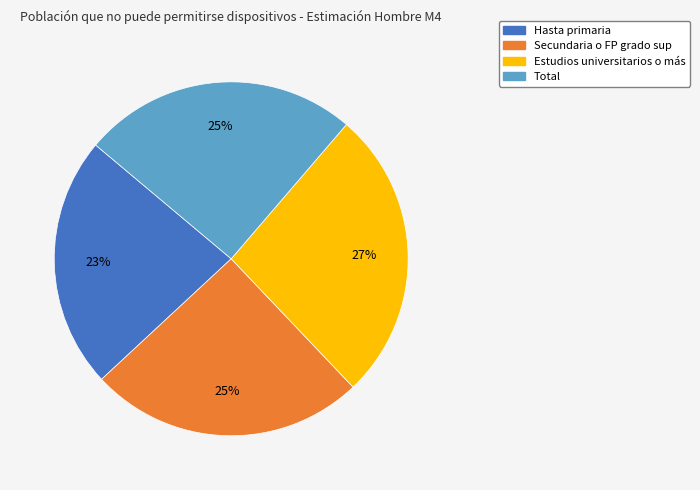

Between Estudios universitarios o más and Hasta primaria, which is larger?

Estudios universitarios o más